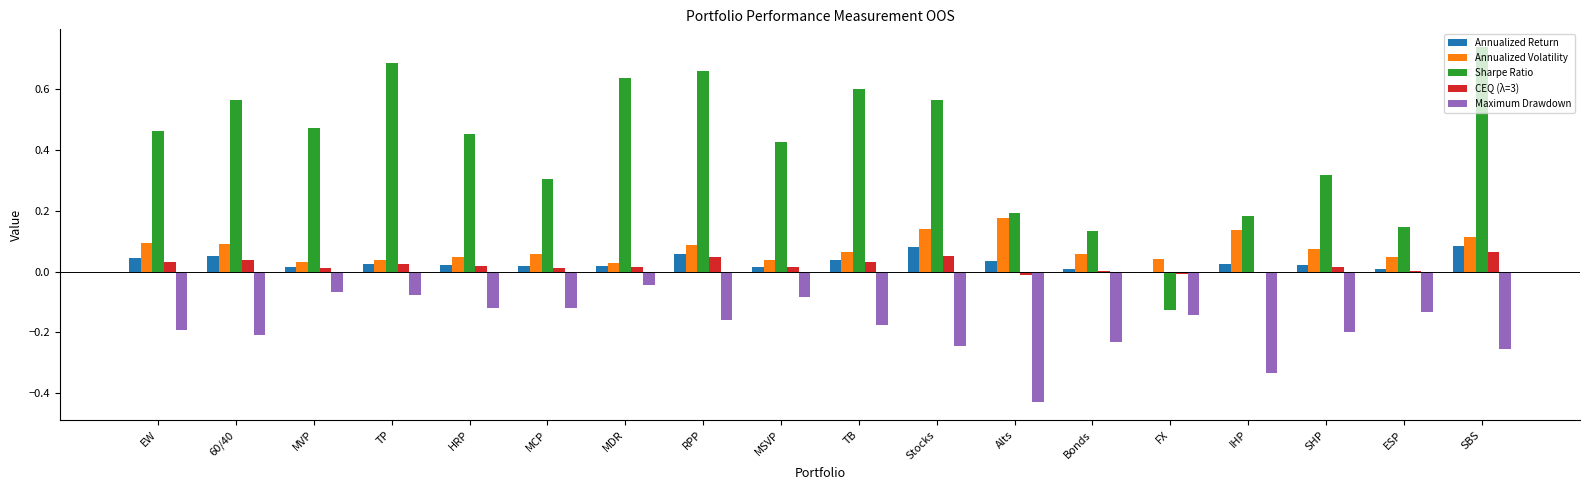

Is it true that Sharpe Ratio equals 0.1 at ESP?

True